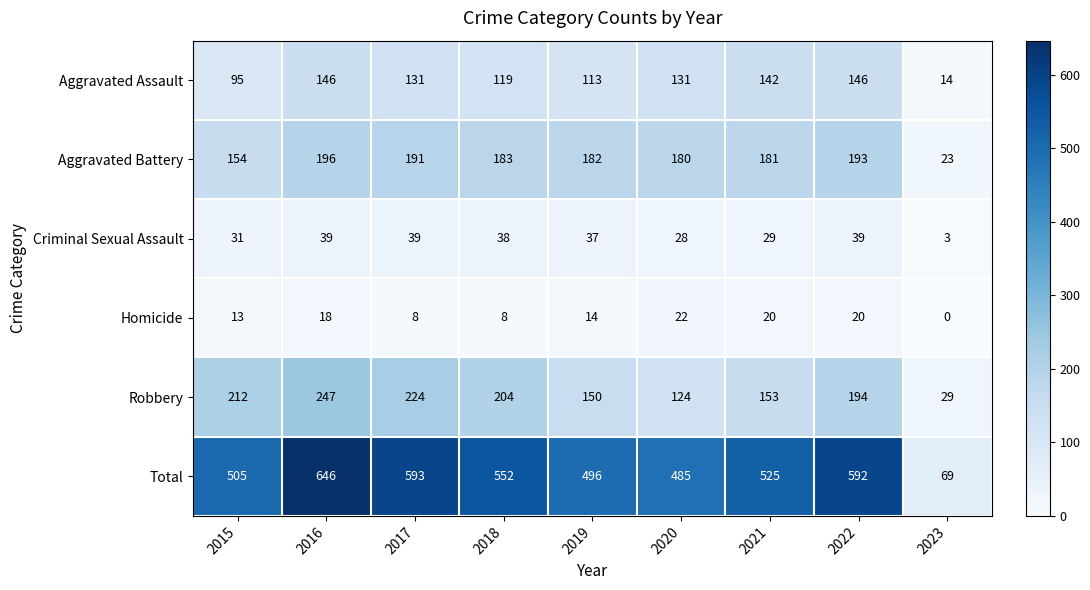

Rank the series by their maximum value, from lowest to highest.

Homicide, Criminal Sexual Assault, Aggravated Assault, Aggravated Battery, Robbery, Total